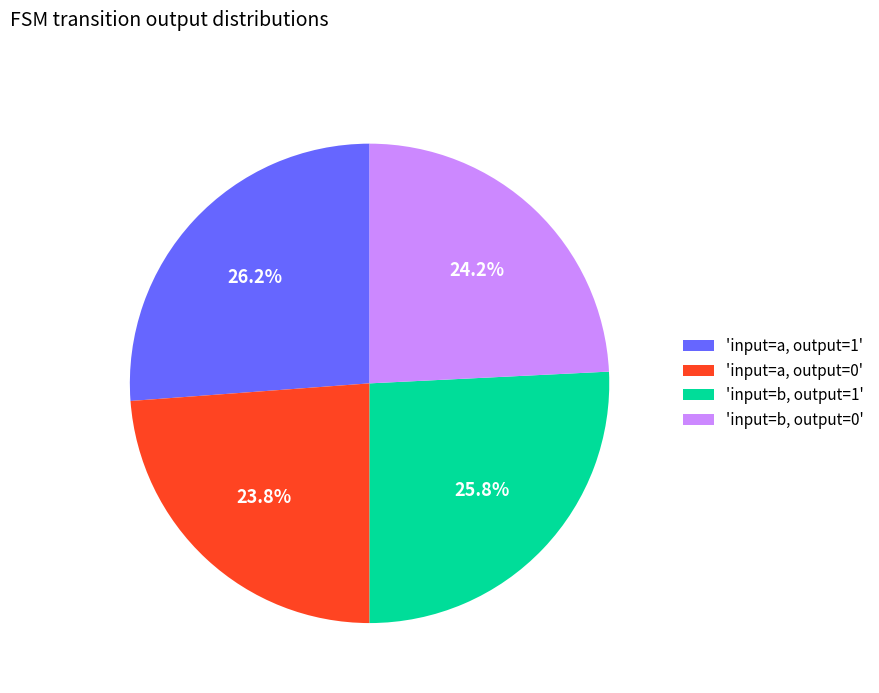

Rank the categories by value from lowest to highest.

'input=a, output=0', 'input=b, output=0', 'input=b, output=1', 'input=a, output=1'